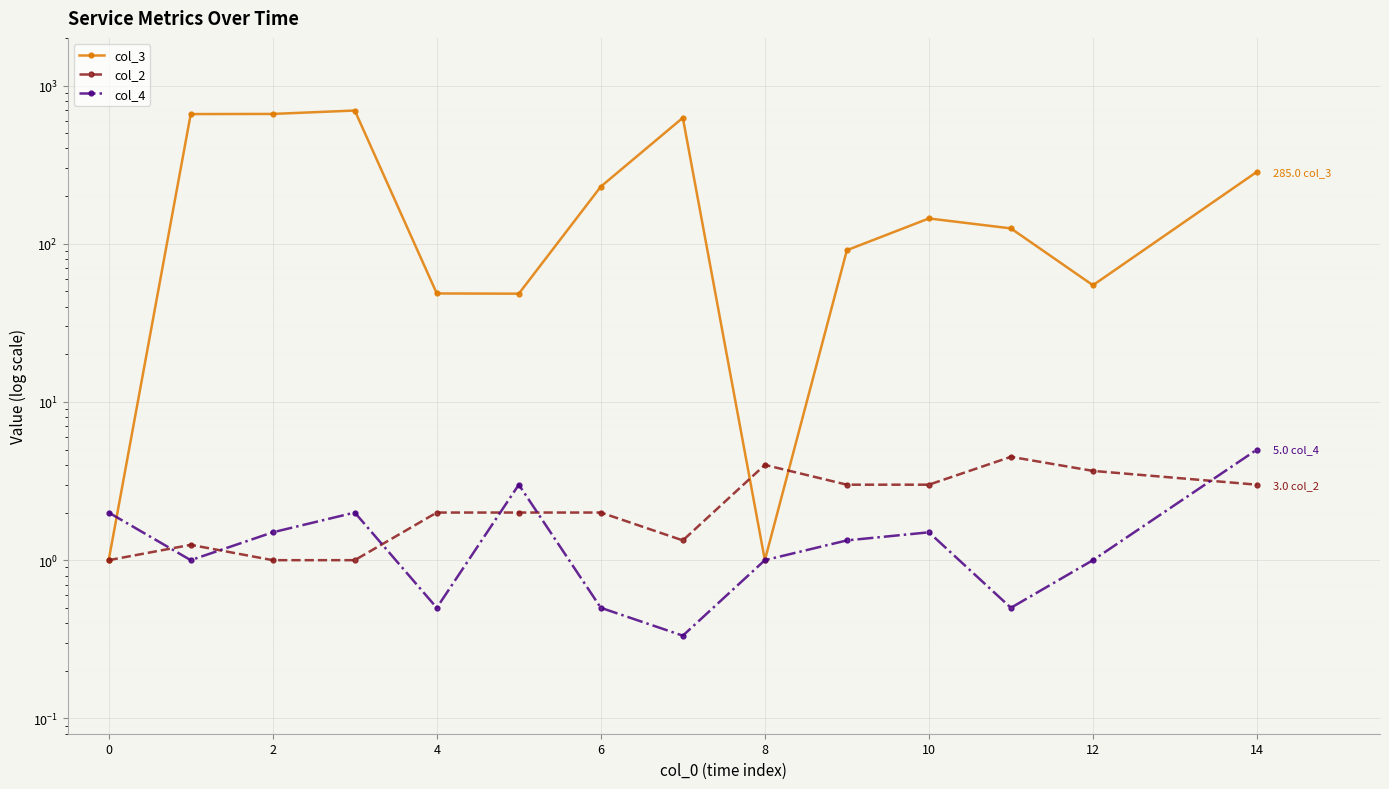

Reading left to right, extract all data points from this chart.

col_3: 1.0	660.0	661.3	695.0	48.5	48.3	229.7	625.3	1.0	91.0	144.5	125.0	54.7	285.0
col_2: 1.0	1.2	1.0	1.0	2.0	2.0	2.0	1.3	4.0	3.0	3.0	4.5	3.7	3.0
col_4: 2.0	1.0	1.5	2.0	0.5	3.0	0.5	0.3	1.0	1.3	1.5	0.5	1.0	5.0